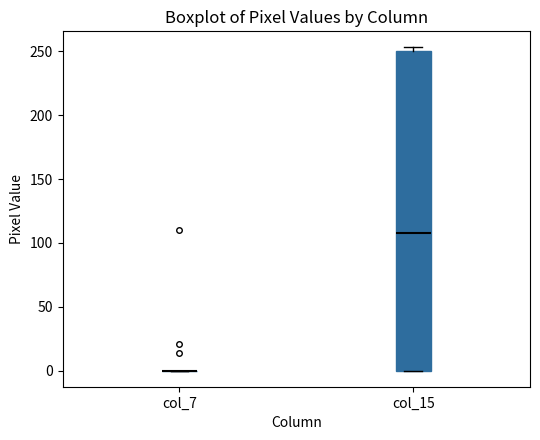

Which box is the tallest, from its lower edge to its upper edge?

col_15